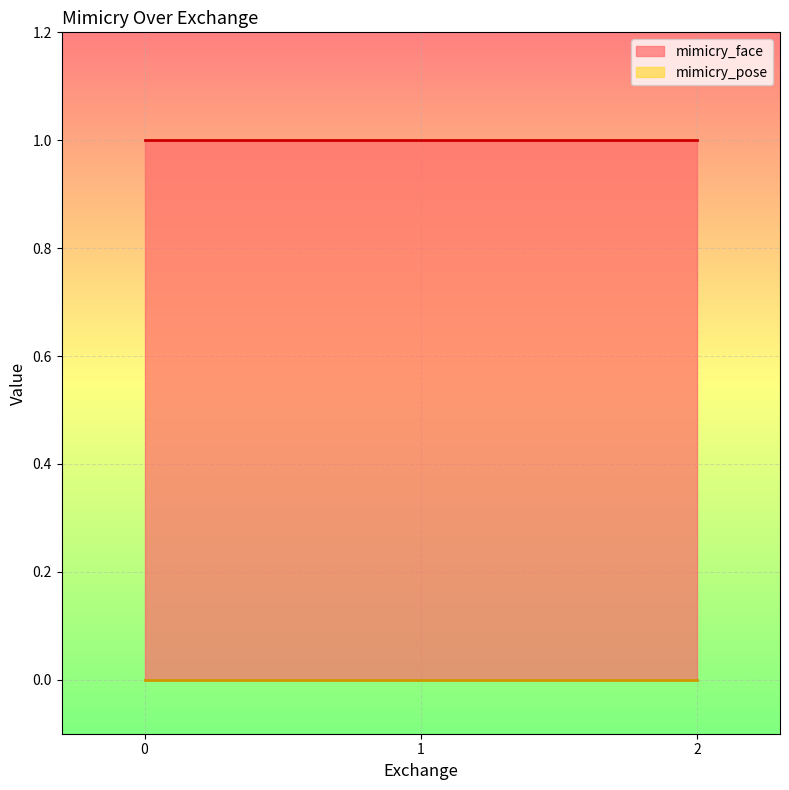

What is the approximate value of mimicry_face at 0?

1